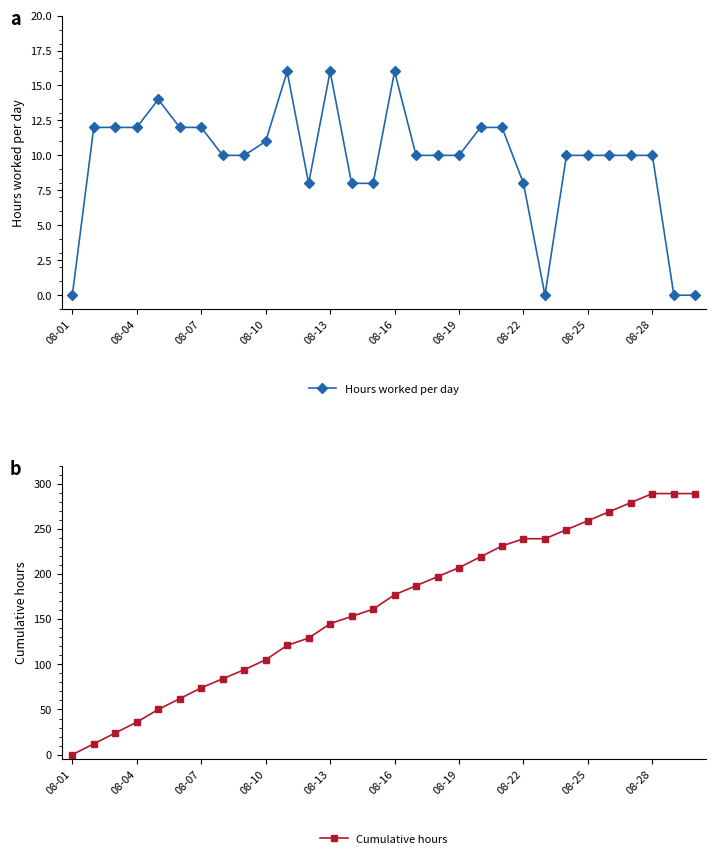

Is it true that Cumulative hours equals 61 at 08-10?

False